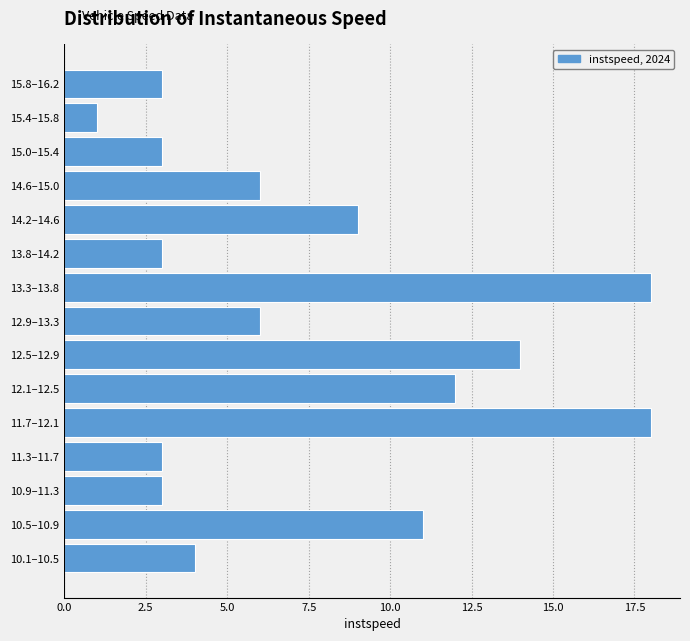

Reading bottom to top, list all the values displayed in this chart.

10.1–10.5=4	10.5–10.9=11	10.9–11.3=3	11.3–11.7=3	11.7–12.1=18	12.1–12.5=12	12.5–12.9=14	12.9–13.3=6	13.3–13.8=18	13.8–14.2=3	14.2–14.6=9	14.6–15.0=6	15.0–15.4=3	15.4–15.8=1	15.8–16.2=3